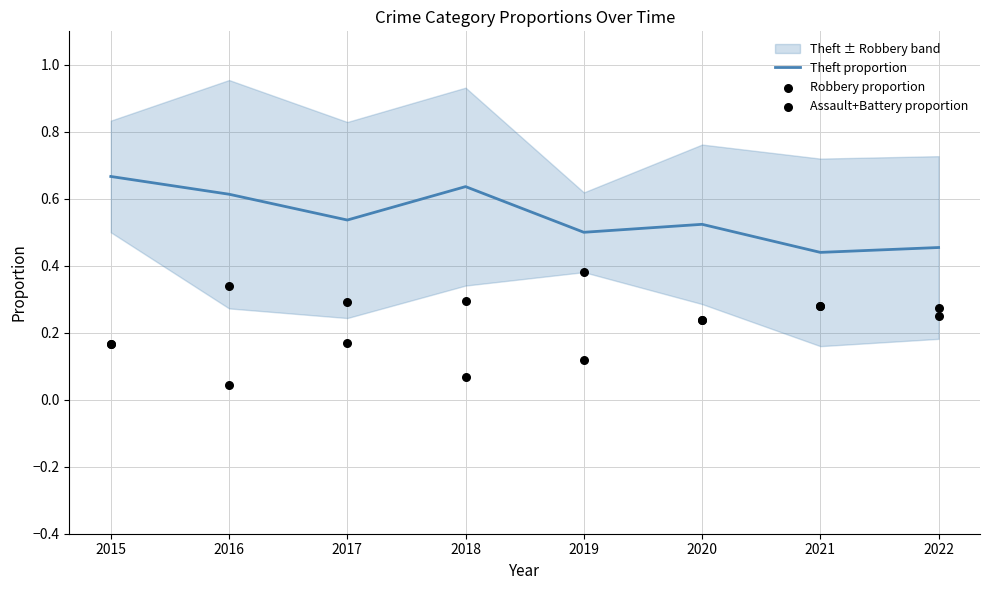

At which category is the sum across all series the highest?

2015